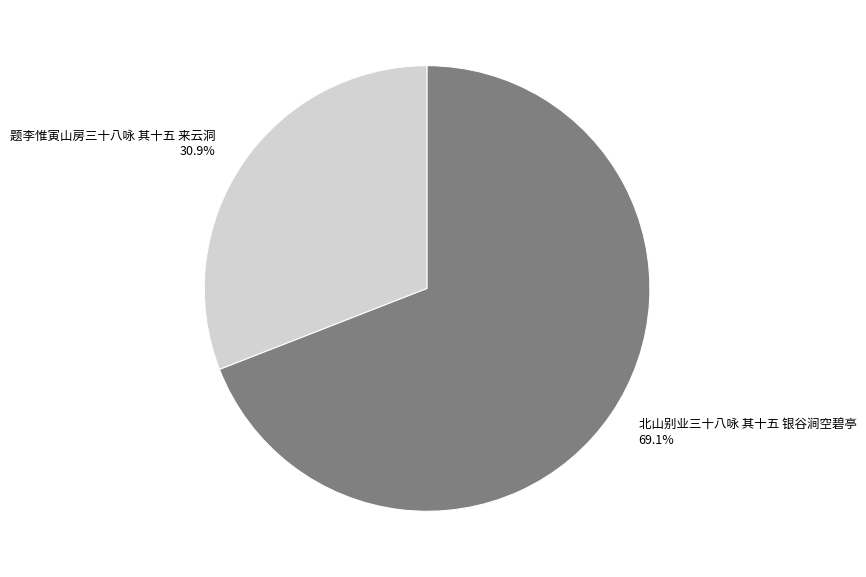

What is the largest slice in the pie chart?

北山别业三十八咏 其十五 银谷涧空碧亭